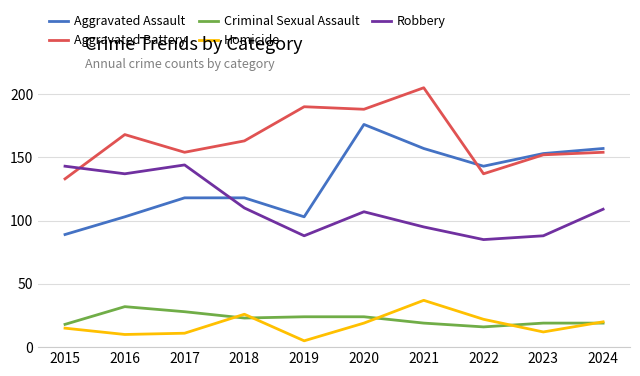

True or false: Criminal Sexual Assault has a value of 19 at 2021.

True